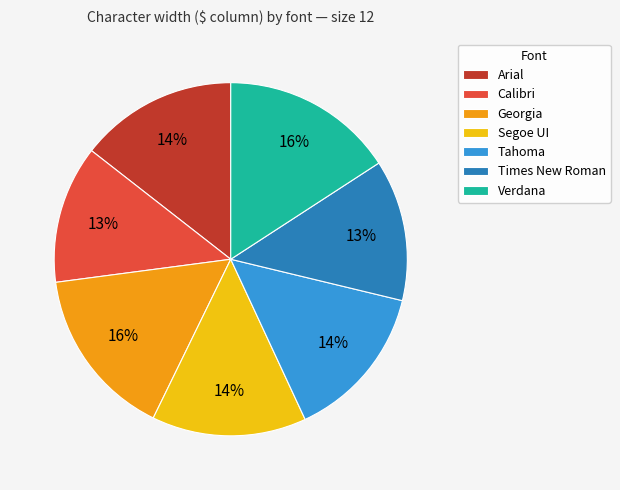

What percentage is the Segoe UI slice, to the nearest percent?

14%